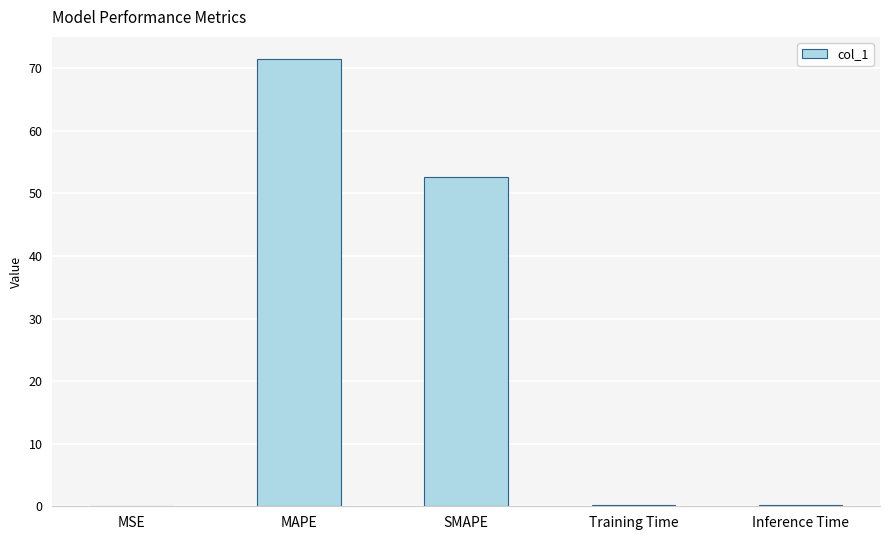

What is the sum of all values?

124.6